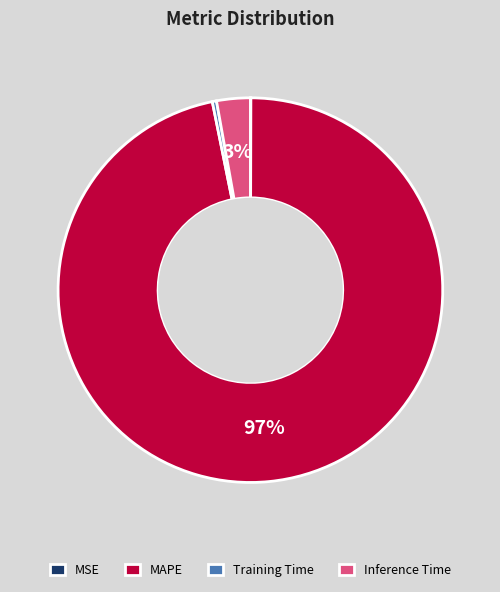

Which slice is the largest?

MAPE